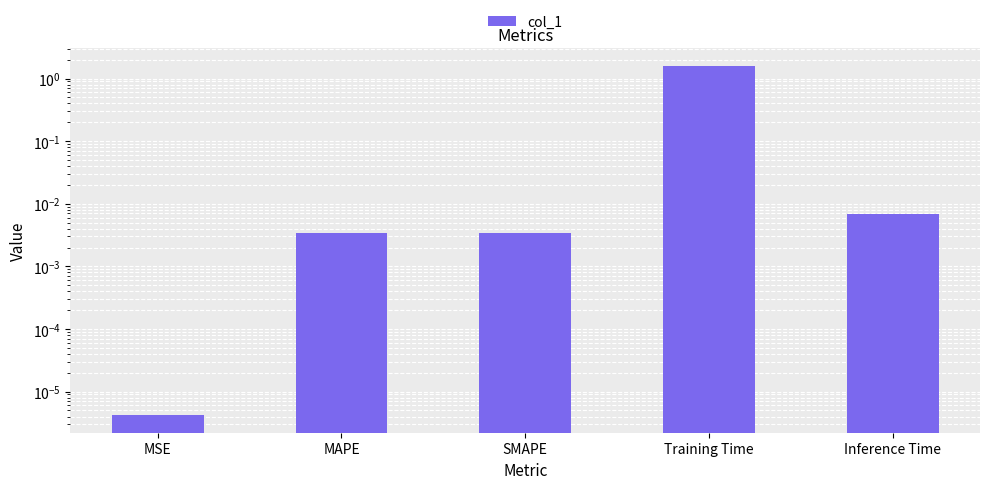

The chart shows a value of 1.6 at Training Time. True or false?

True